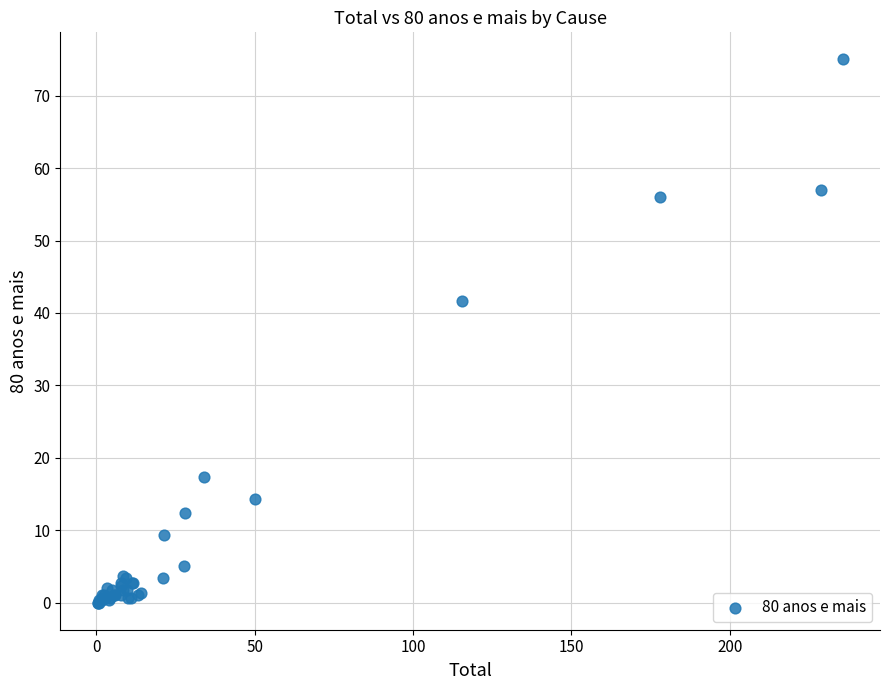

What Y value in the scatter plot is closest to 37?

41.7